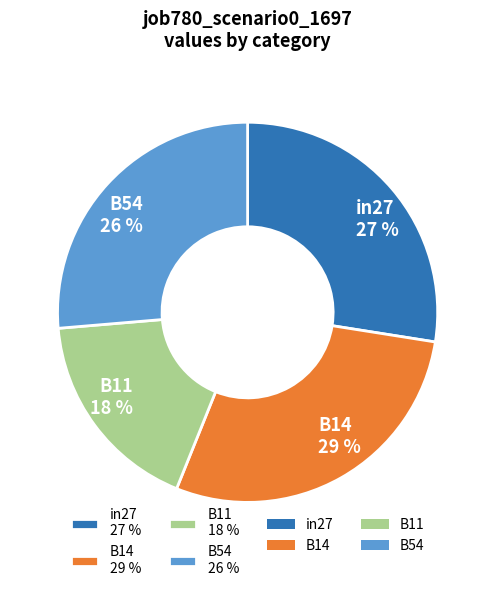

Do in27 27 % and B54 26 % together represent more than half of the pie?

Yes